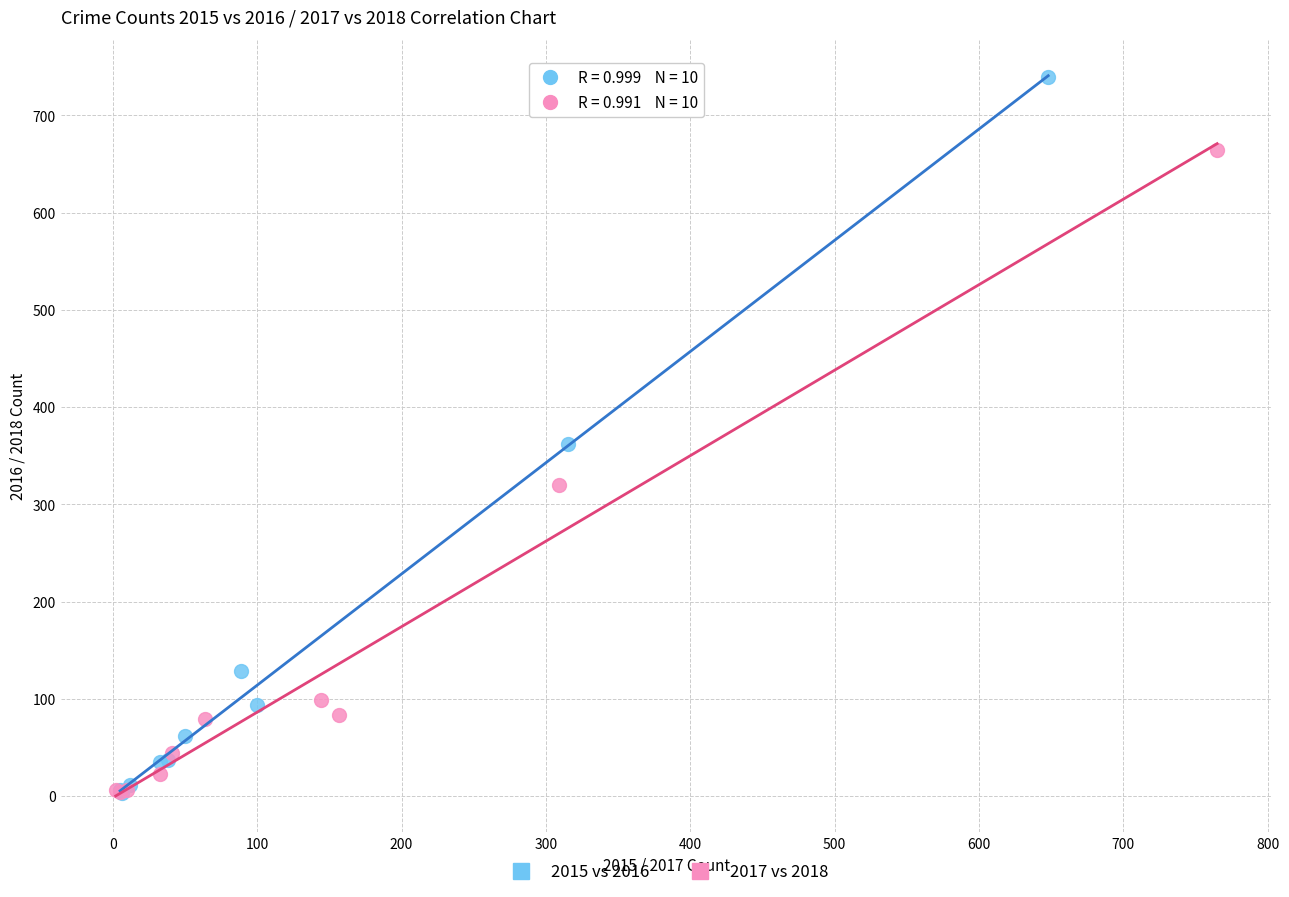

Which series has the largest Y range (max minus min)?

2015 vs 2016